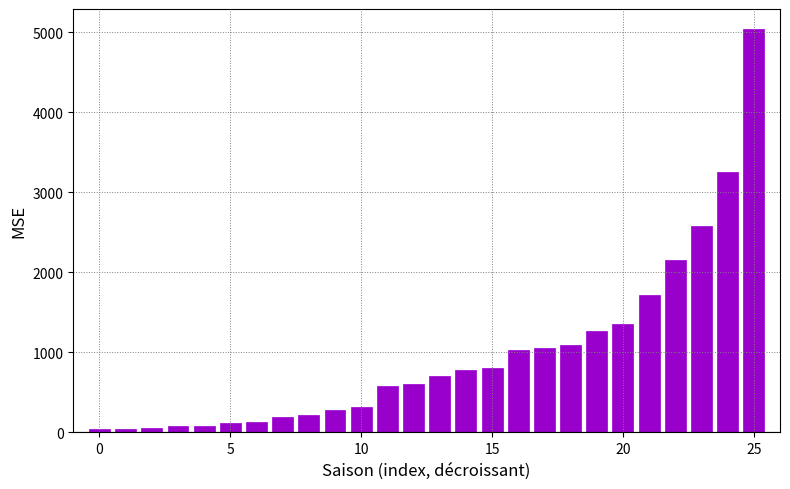

What is the value of the 18th bar from the left?

1050.0